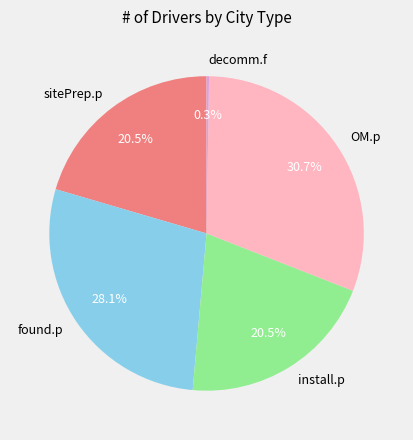

What is the largest slice in the pie chart?

OM.p